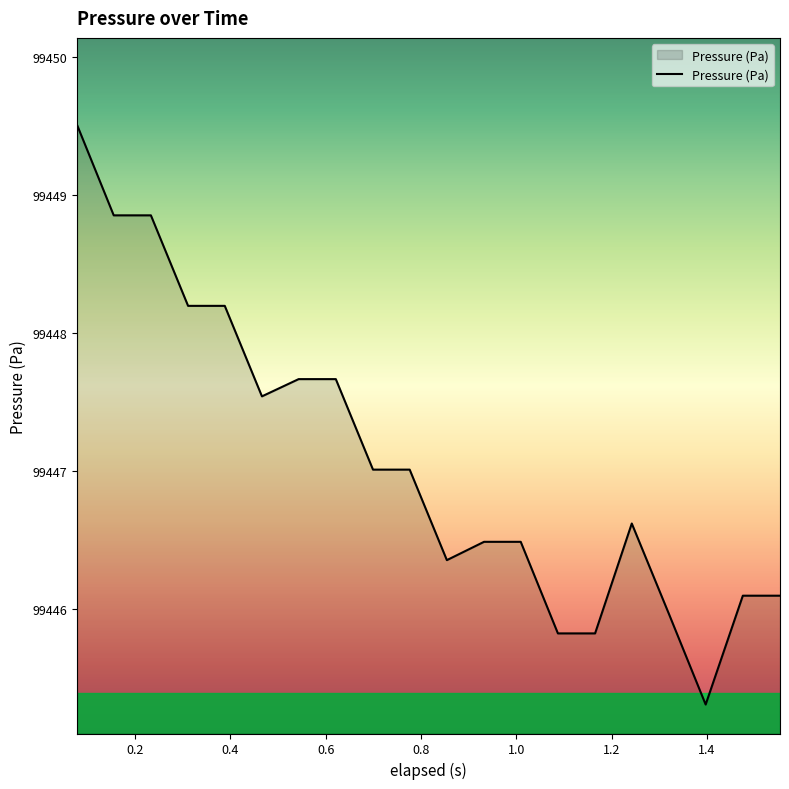

What is the difference between the maximum and minimum values?

4.2